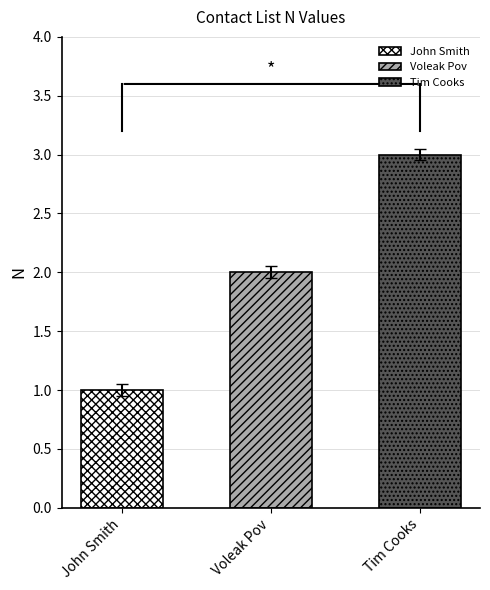

Between Voleak Pov and John Smith, which is larger?

Voleak Pov